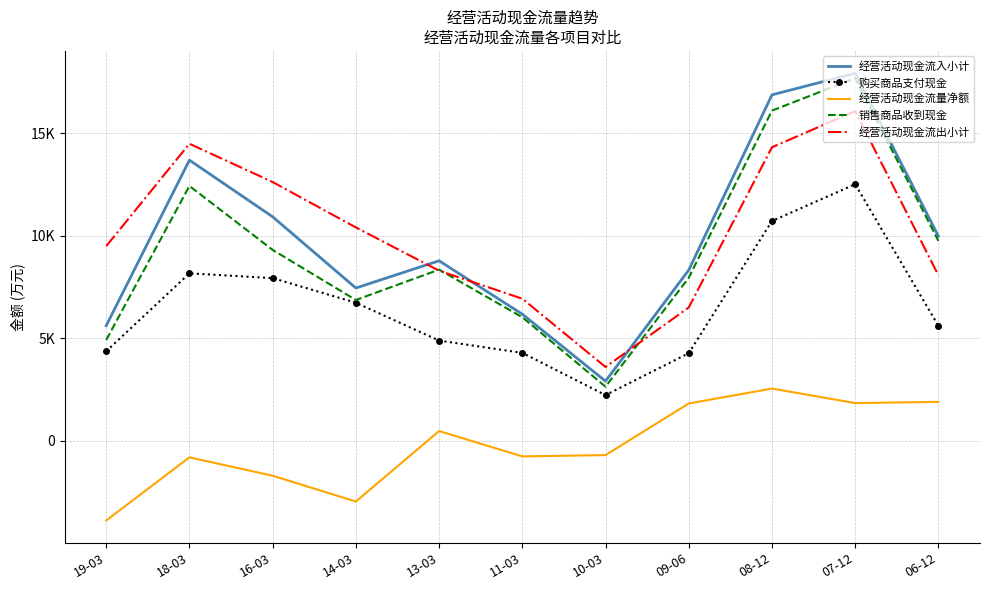

True or false: 经营活动现金流出小计 has a value of 12311 at 13-03.

False